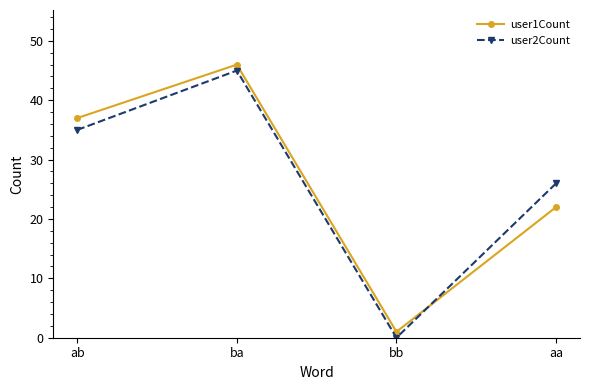

Rank the series by their maximum value, from lowest to highest.

user2Count, user1Count